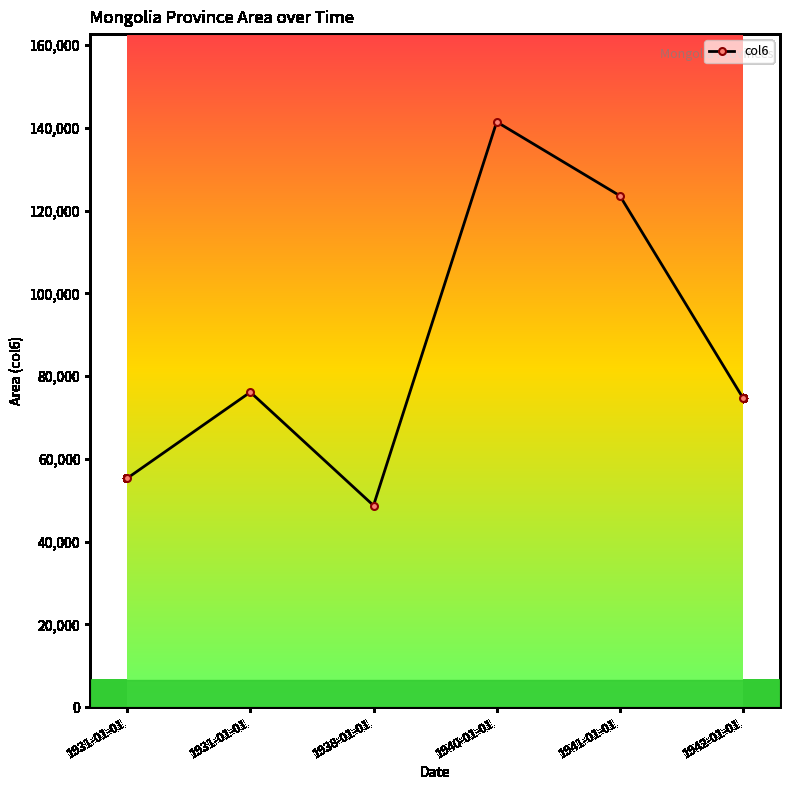

What is the maximum value shown in the chart?

141448.0